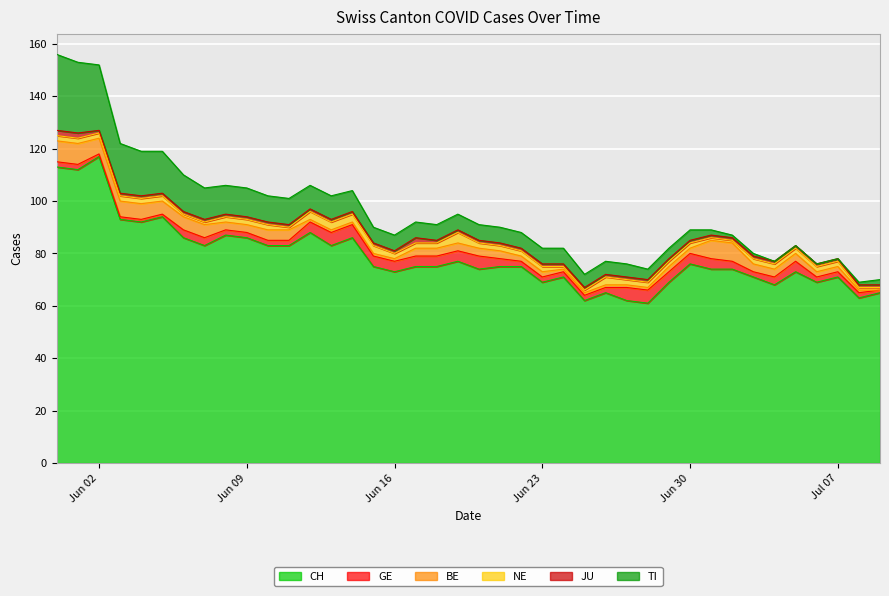

True or false: JU has more than 1 points higher than both neighbors.

False